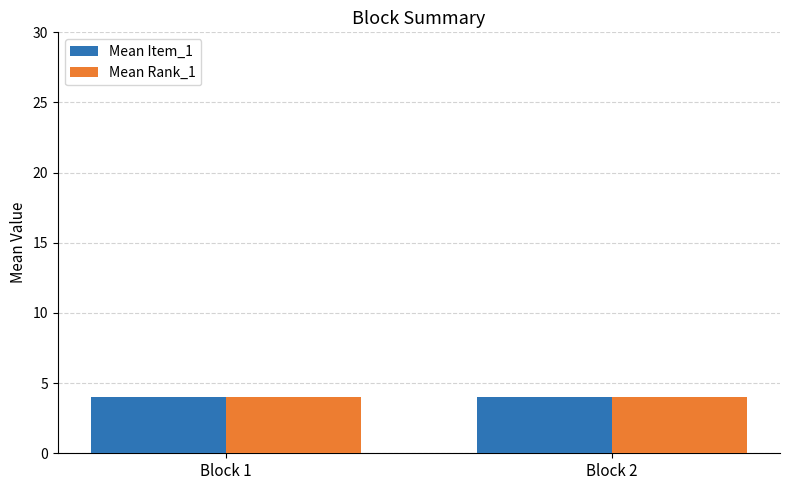

What is the highest value of the Mean Item_1 series?

4.0